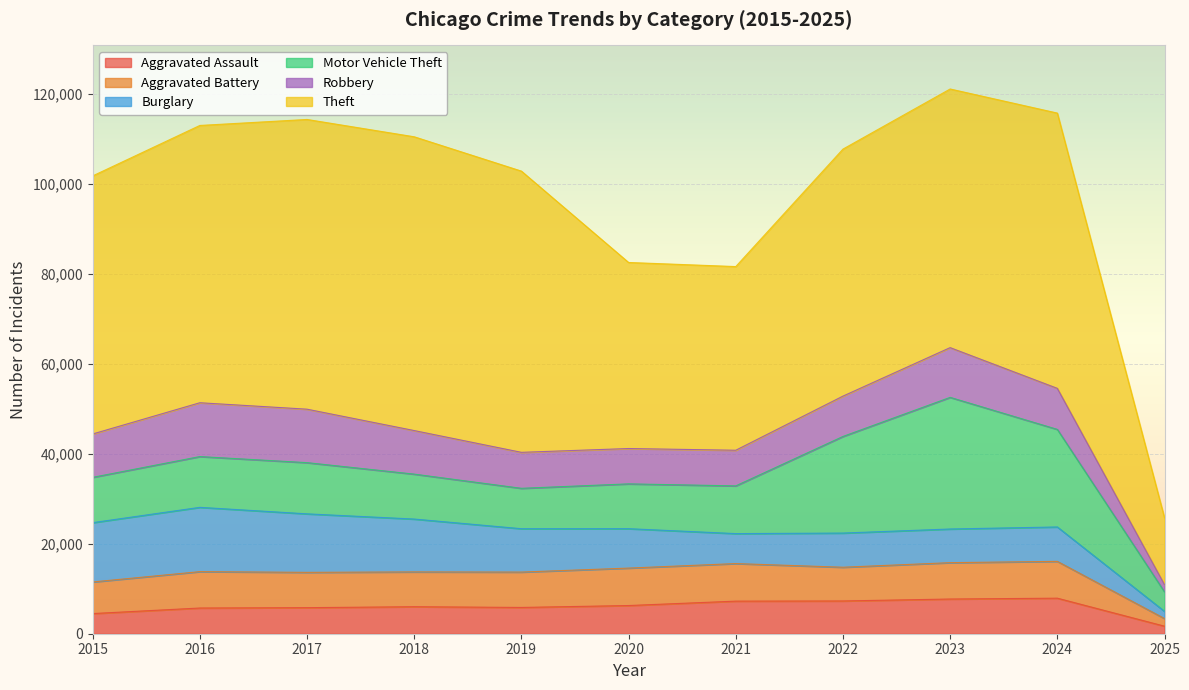

The Aggravated Assault series shows 7281 at 2022. True or false?

True